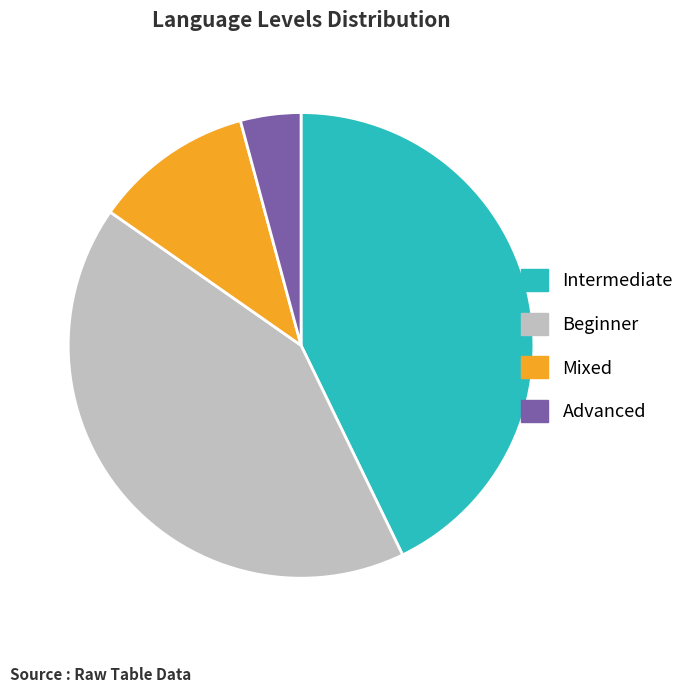

Is Beginner the majority of the pie?

No